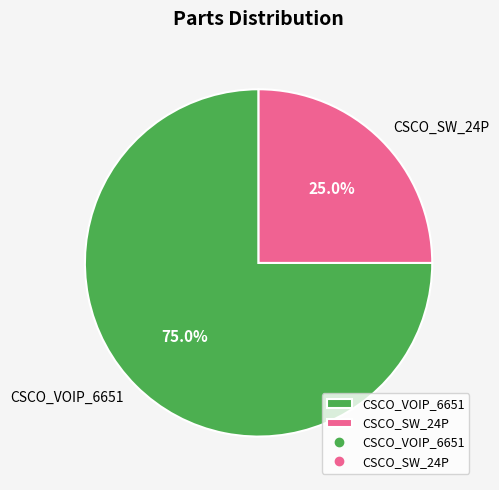

Which slice is the smallest?

CSCO_SW_24P